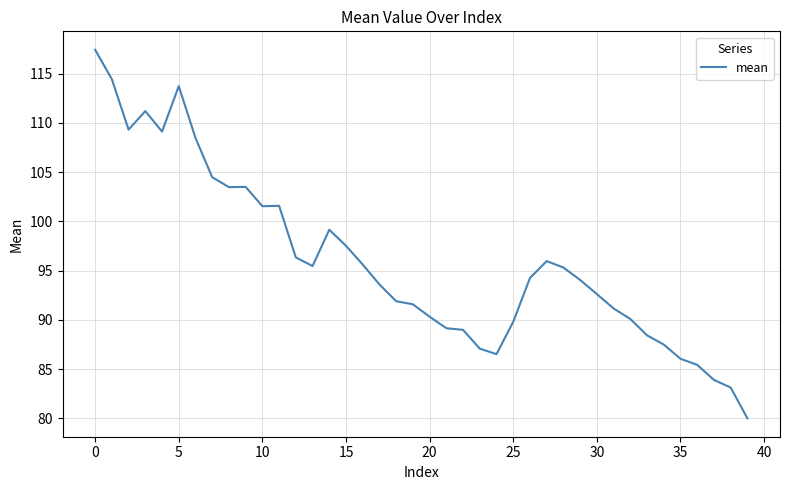

What is the greatest value displayed?

117.4